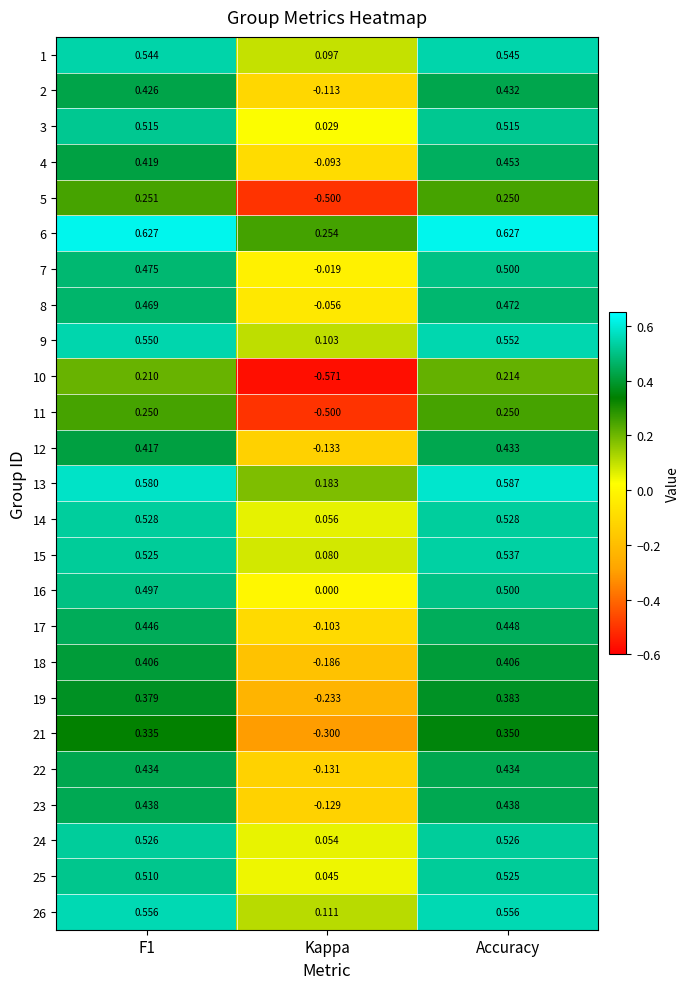

Which category has the highest value in the 2 series?

Accuracy